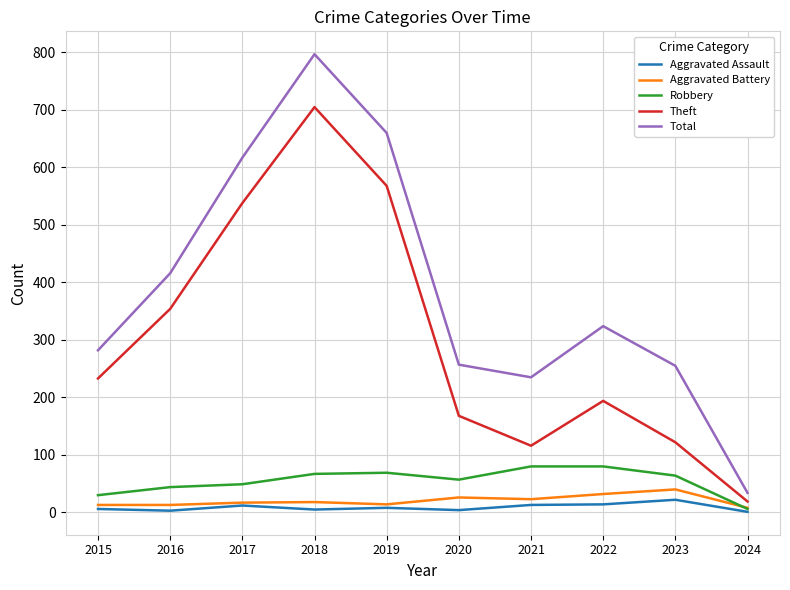

What are all the series names shown in the legend?

Aggravated Assault, Aggravated Battery, Robbery, Theft, Total